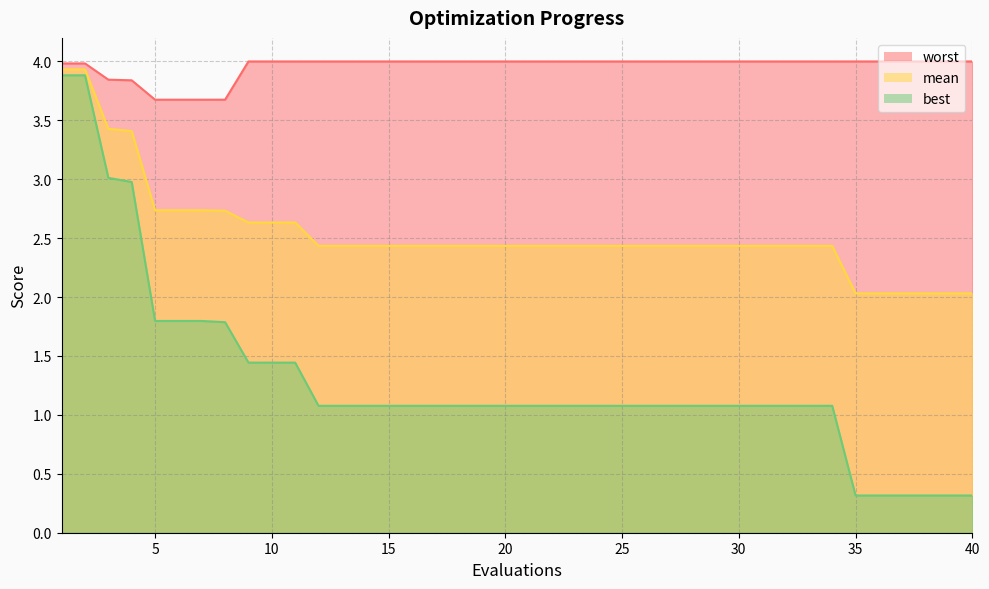

At which label is worst closest to 3?

5